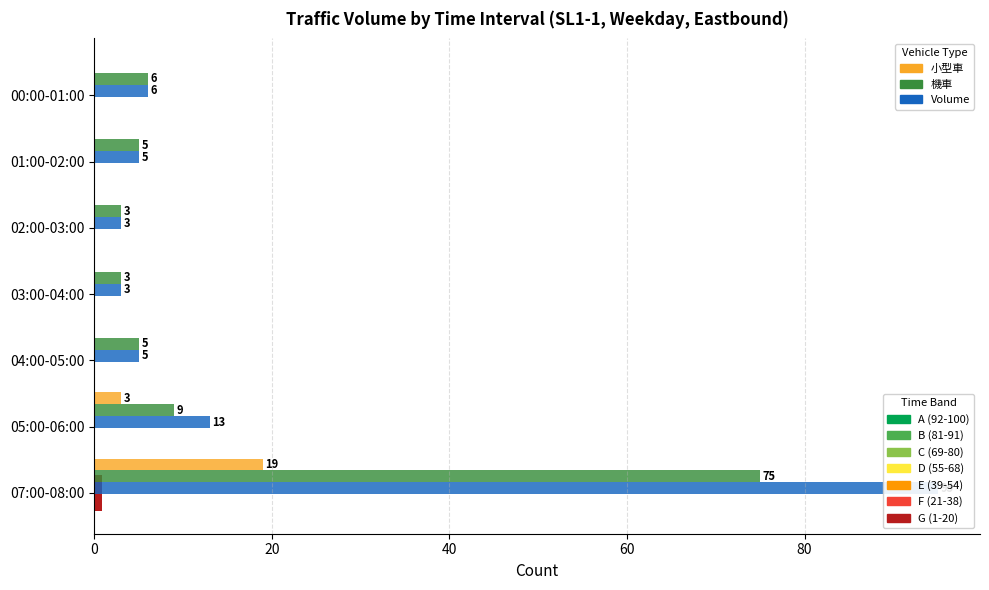

How many bars are there in total?

21